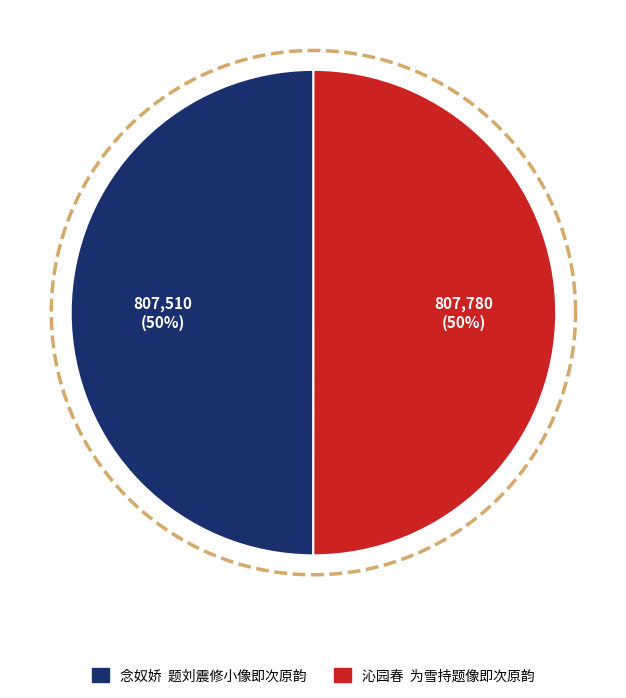

To the nearest percent, what percentage of the pie is 沁园春  为雪持题像即次原韵?

50%